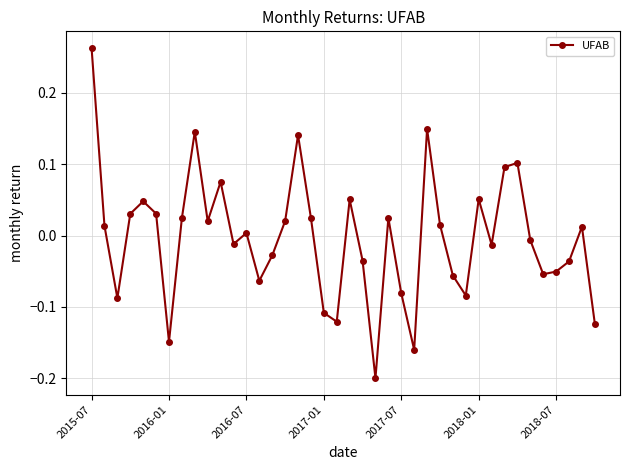

How many lines are shown in the chart?

1